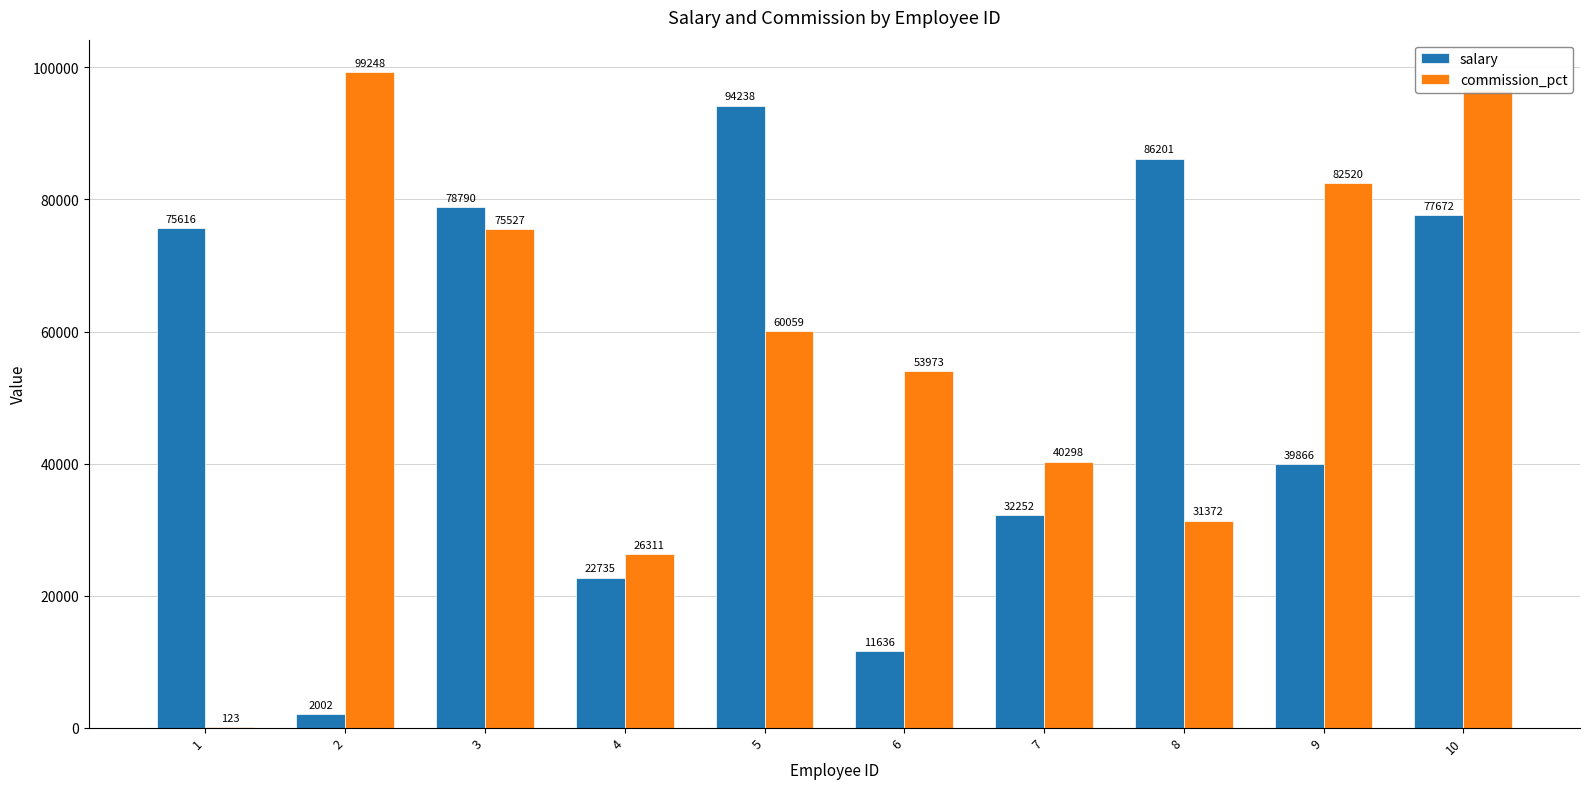

Which category has the highest value in the commission_pct series?

2